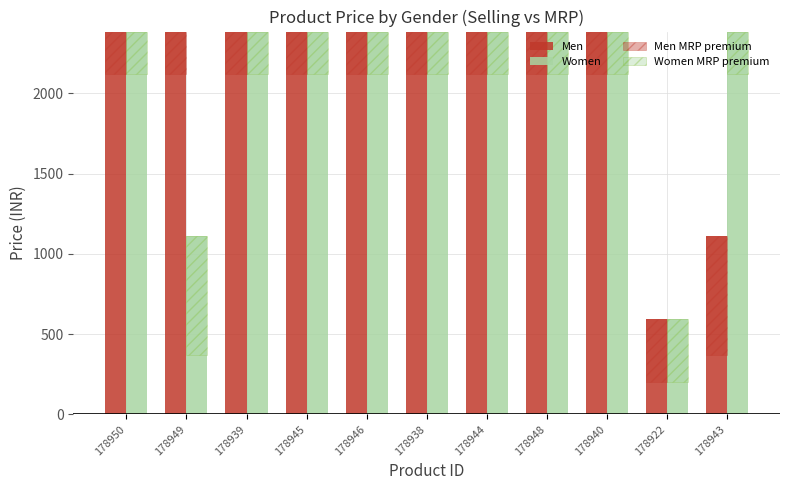

The value of Women at 178943 is 3451. True or false?

False